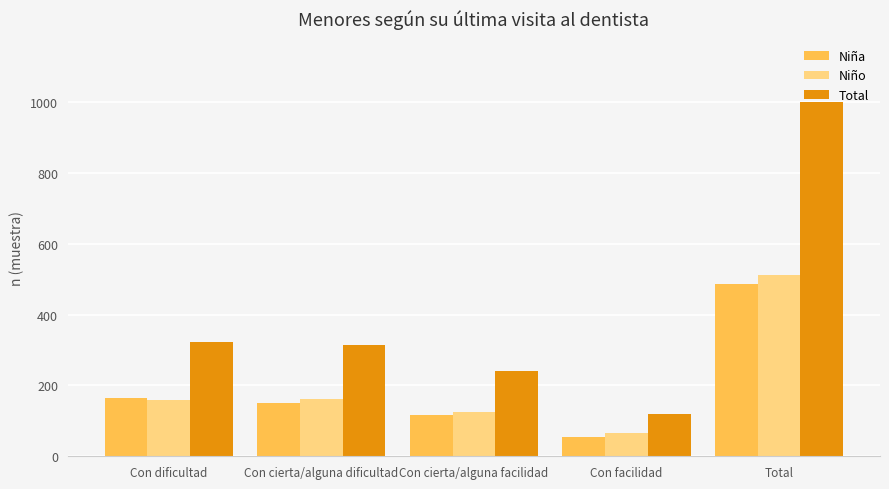

True or false: Niña has a value of 199 at Con cierta/alguna dificultad.

False